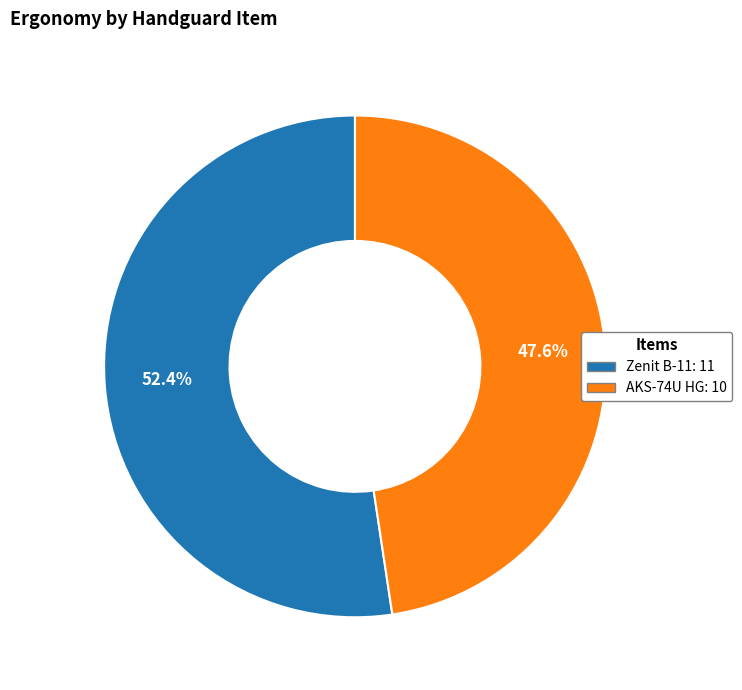

To the nearest percent, what is the difference between the largest and smallest slice percentages?

5%